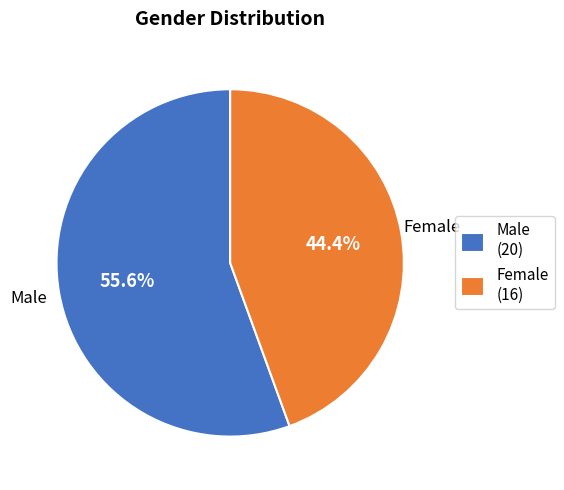

Is the sum of Female (16) and Male (20) greater than half?

Yes